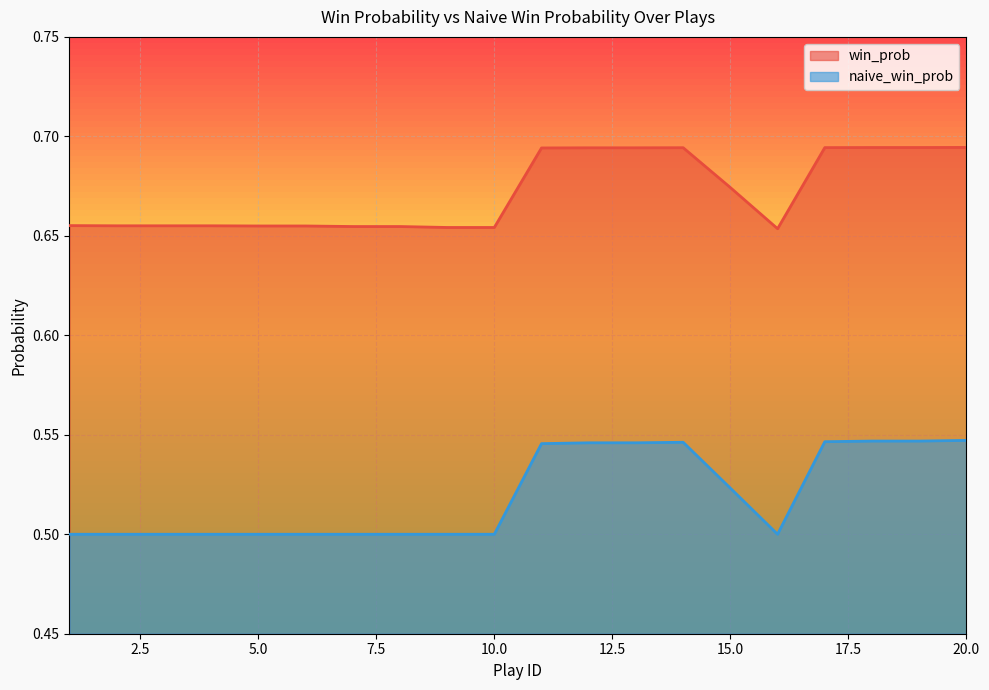

What value does the win_prob series have at 2?

0.7